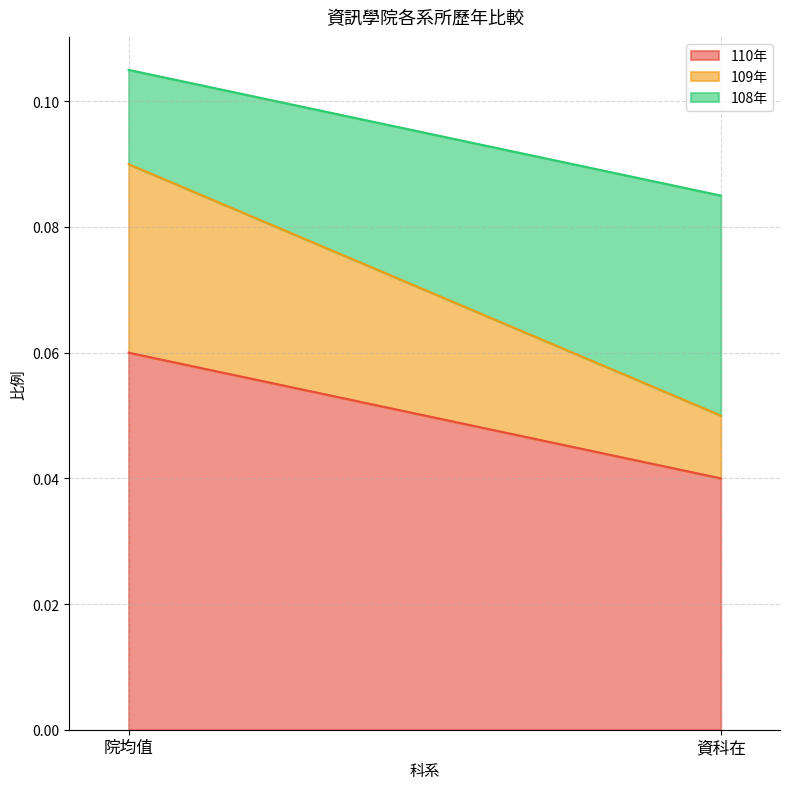

True or false: 108年 has a value of 0.0 at 資科在.

False